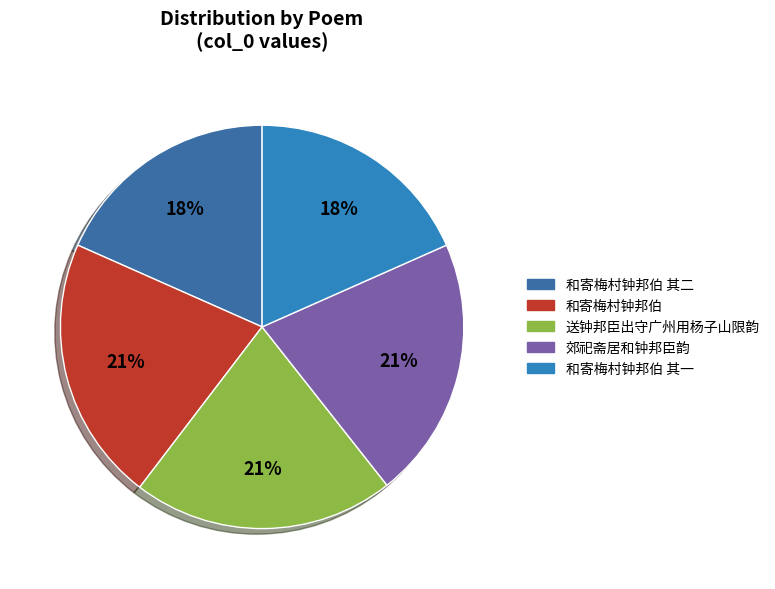

Does any single category account for the majority?

No